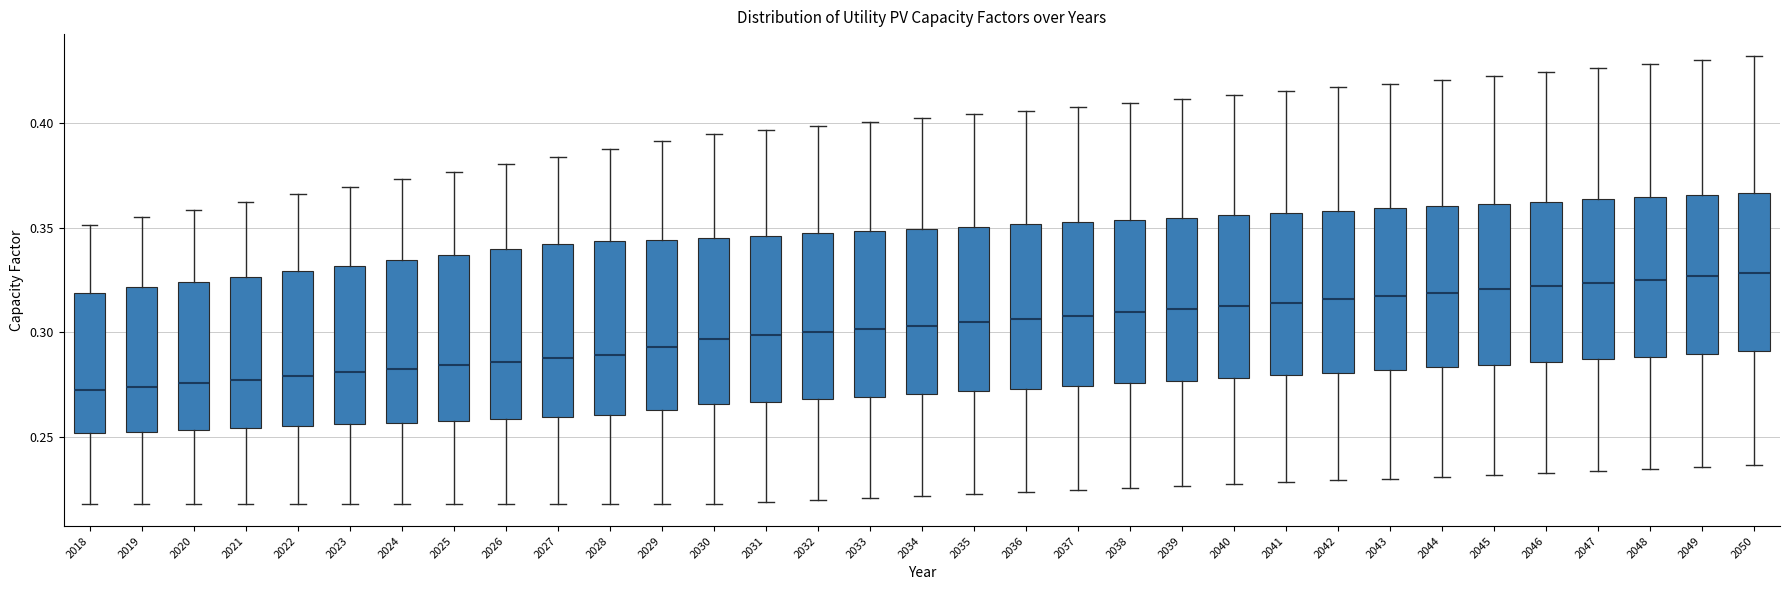

Reading left to right, read every box against the y-axis: the position of its median line, the range the box covers, and the ends of its whiskers. The values are not printed on the chart, so give them approximately, as read against the axis.

2018: median 0.270, box 0.250 to 0.320, whiskers 0.220 to 0.350
2019: median 0.275, box 0.255 to 0.320, whiskers 0.220 to 0.355
2020: median 0.275, box 0.255 to 0.325, whiskers 0.220 to 0.360
2021: median 0.275, box 0.255 to 0.325, whiskers 0.220 to 0.360
2022: median 0.280, box 0.255 to 0.330, whiskers 0.220 to 0.365
2023: median 0.280, box 0.255 to 0.330, whiskers 0.220 to 0.370
2024: median 0.285, box 0.255 to 0.335, whiskers 0.220 to 0.375
2025: median 0.285, box 0.260 to 0.335, whiskers 0.220 to 0.375
2026: median 0.285, box 0.260 to 0.340, whiskers 0.220 to 0.380
2027: median 0.290, box 0.260 to 0.340, whiskers 0.220 to 0.385
2028: median 0.290, box 0.260 to 0.345, whiskers 0.220 to 0.390
2029: median 0.295, box 0.265 to 0.345, whiskers 0.220 to 0.390
2030: median 0.295, box 0.265 to 0.345, whiskers 0.220 to 0.395
2031: median 0.300, box 0.265 to 0.345, whiskers 0.220 to 0.395
2032: median 0.300, box 0.270 to 0.345, whiskers 0.220 to 0.400
2033: median 0.300, box 0.270 to 0.350, whiskers 0.220 to 0.400
2034: median 0.305, box 0.270 to 0.350, whiskers 0.220 to 0.400
2035: median 0.305, box 0.270 to 0.350, whiskers 0.225 to 0.405
2036: median 0.305, box 0.275 to 0.350, whiskers 0.225 to 0.405
2037: median 0.310, box 0.275 to 0.355, whiskers 0.225 to 0.410
2038: median 0.310, box 0.275 to 0.355, whiskers 0.225 to 0.410
2039: median 0.310, box 0.275 to 0.355, whiskers 0.225 to 0.410
2040: median 0.315, box 0.280 to 0.355, whiskers 0.225 to 0.415
2041: median 0.315, box 0.280 to 0.355, whiskers 0.230 to 0.415
2042: median 0.315, box 0.280 to 0.360, whiskers 0.230 to 0.415
2043: median 0.315, box 0.280 to 0.360, whiskers 0.230 to 0.420
2044: median 0.320, box 0.285 to 0.360, whiskers 0.230 to 0.420
2045: median 0.320, box 0.285 to 0.360, whiskers 0.230 to 0.425
2046: median 0.320, box 0.285 to 0.360, whiskers 0.235 to 0.425
2047: median 0.325, box 0.285 to 0.365, whiskers 0.235 to 0.425
2048: median 0.325, box 0.290 to 0.365, whiskers 0.235 to 0.430
2049: median 0.325, box 0.290 to 0.365, whiskers 0.235 to 0.430
2050: median 0.330, box 0.290 to 0.365, whiskers 0.235 to 0.430